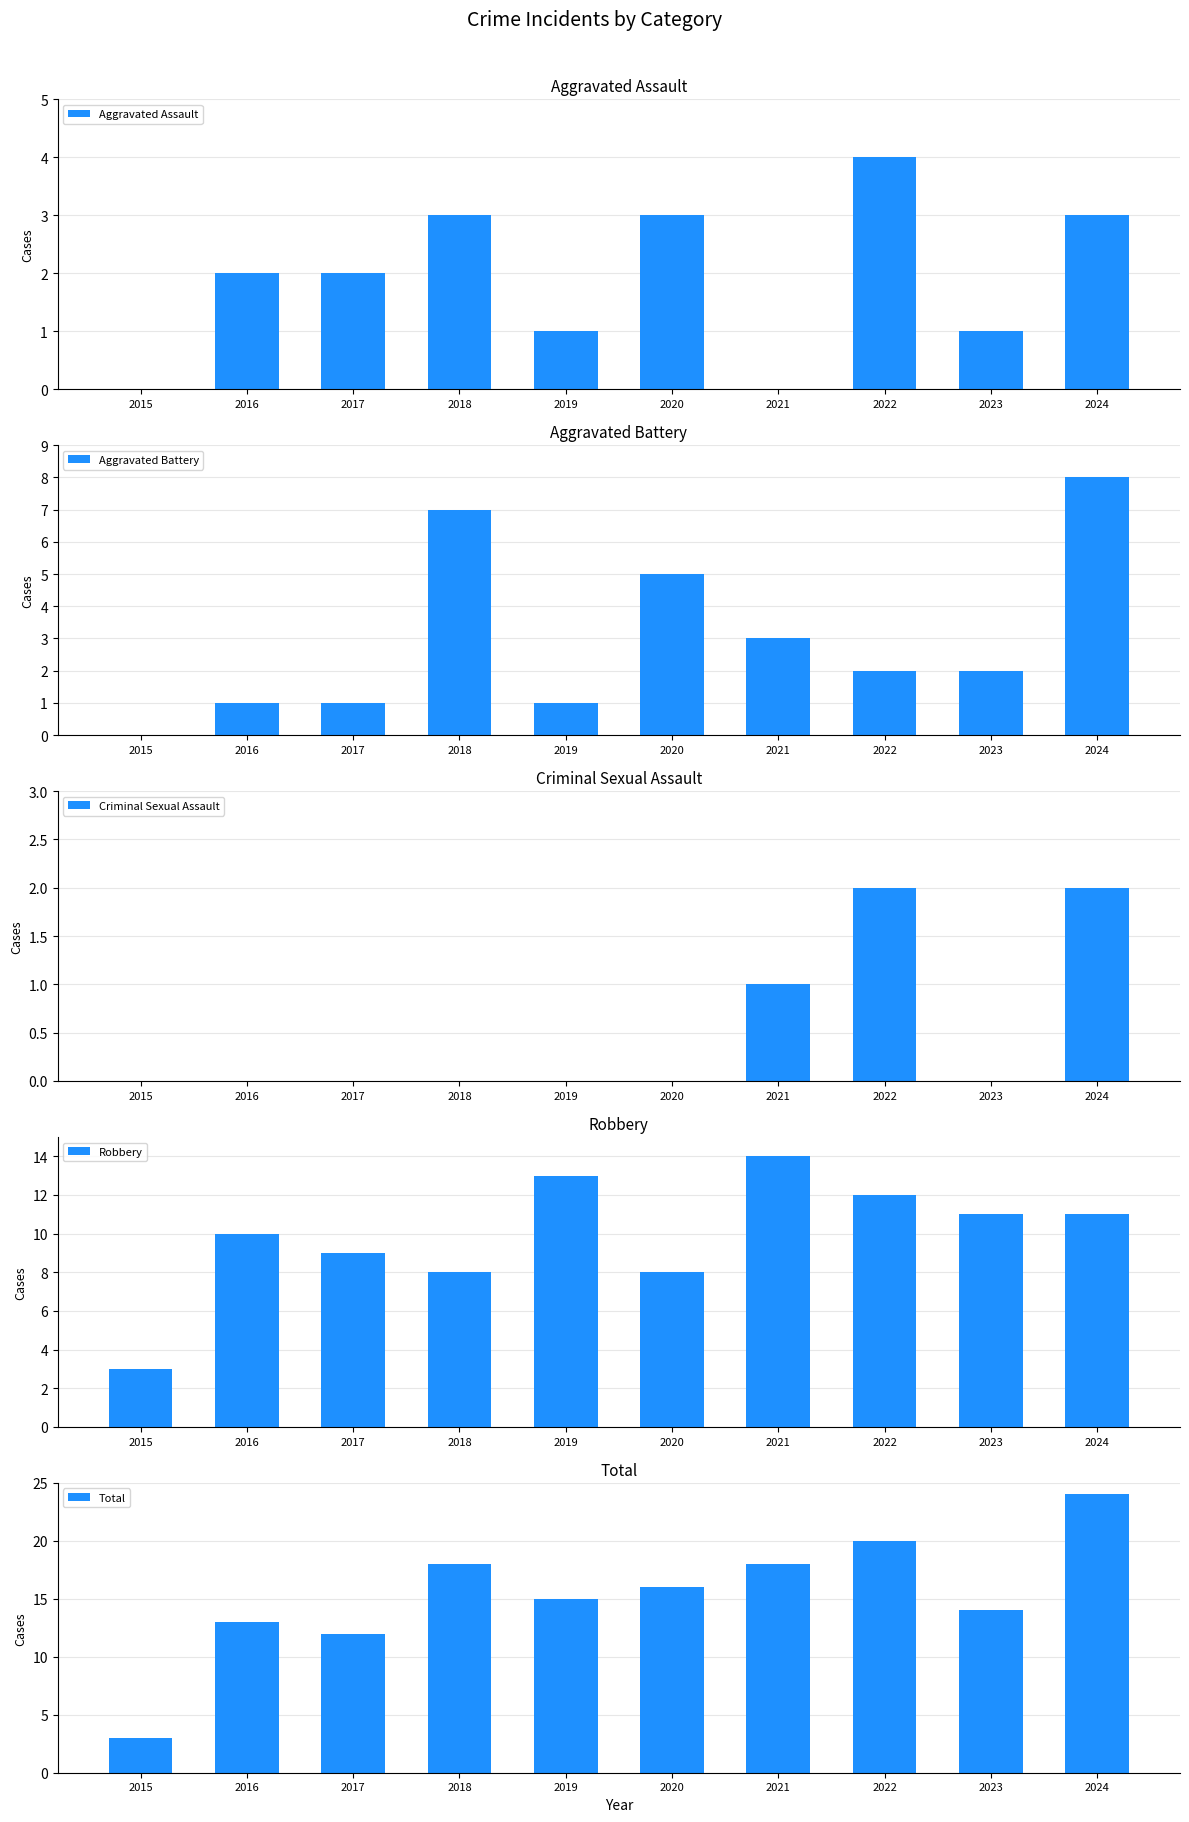

What are all the series names shown in the legend?

Aggravated Assault, Aggravated Battery, Criminal Sexual Assault, Robbery, Total